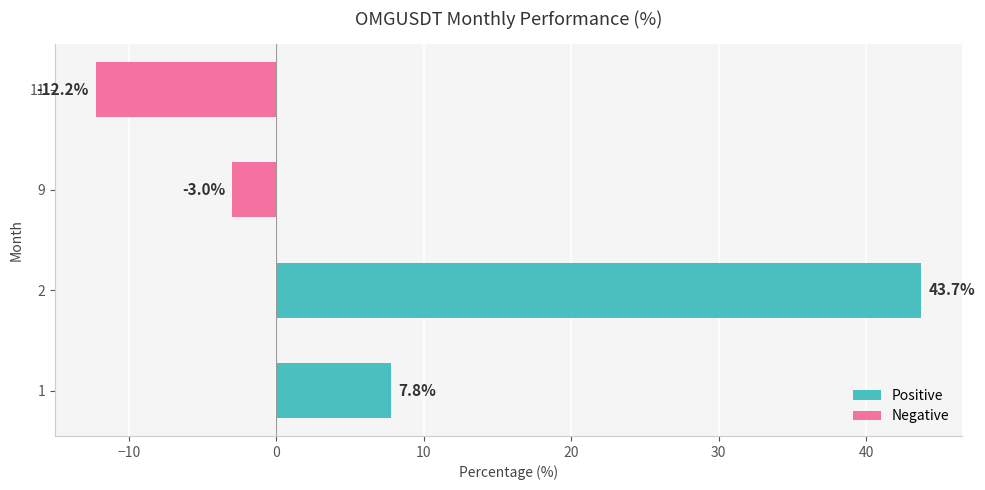

How many bars are there in total?

4